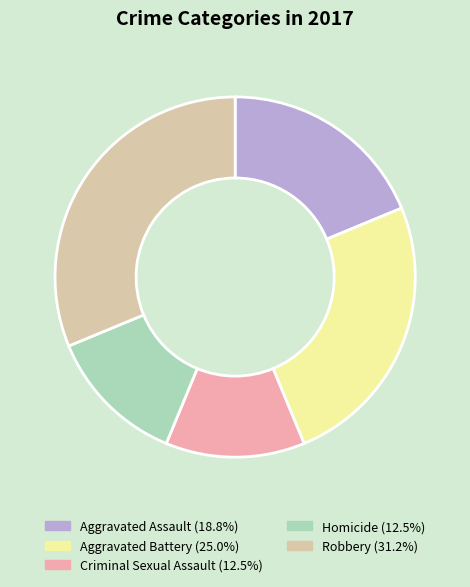

Does any single category account for the majority?

No